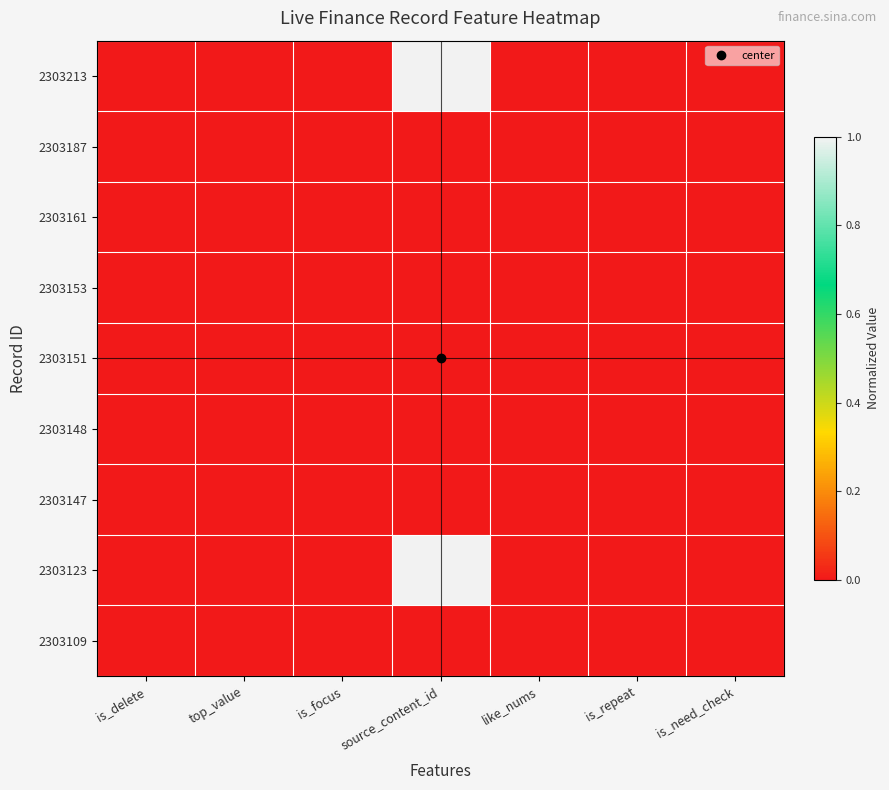

Rank the series at is_delete from lowest to highest value.

2303213, 2303187, 2303161, 2303153, 2303151, 2303148, 2303147, 2303123, 2303109